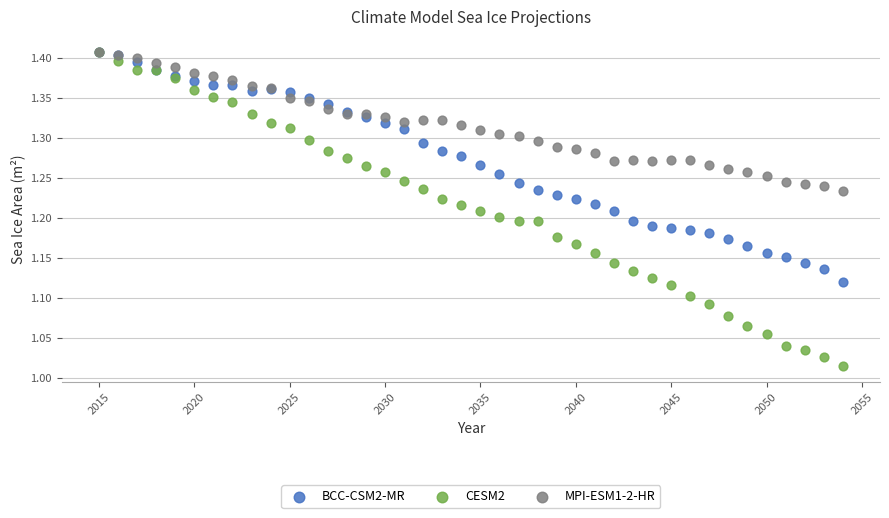

What are all the series names shown in the legend?

BCC-CSM2-MR, CESM2, MPI-ESM1-2-HR